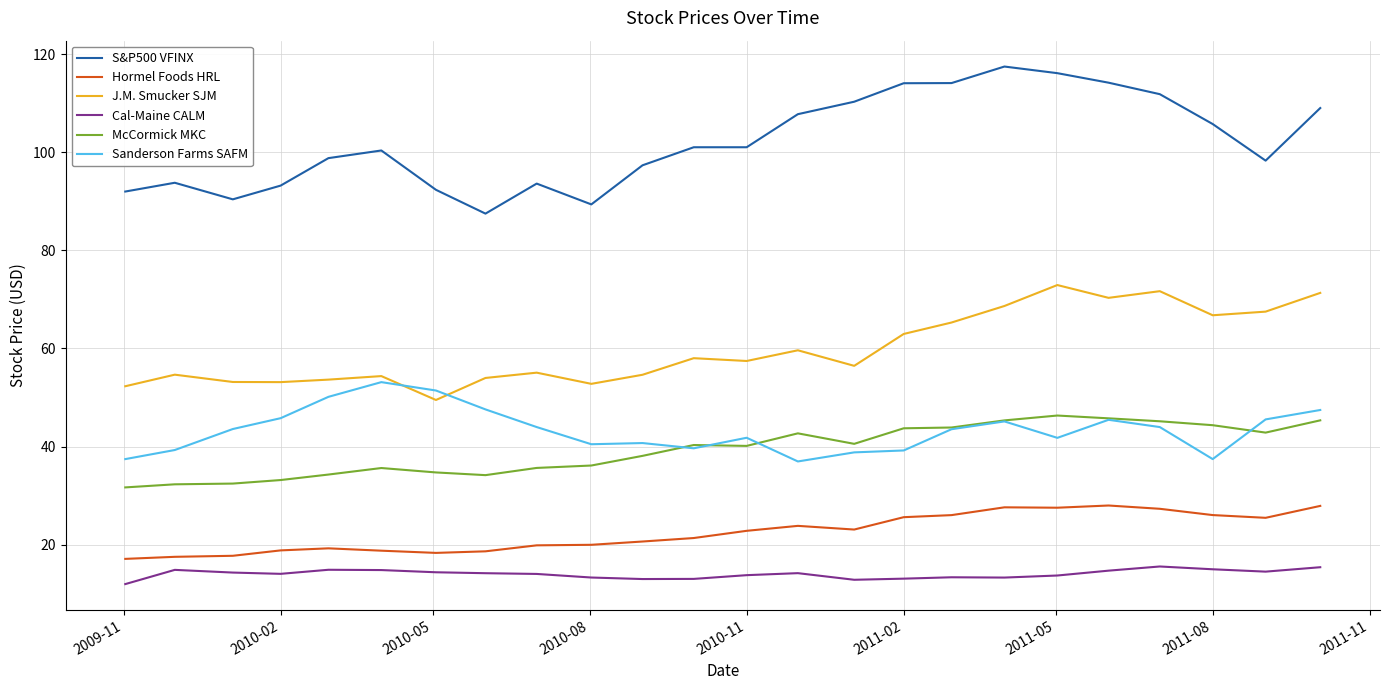

Which series has the widest spread of values?

S&P500 VFINX